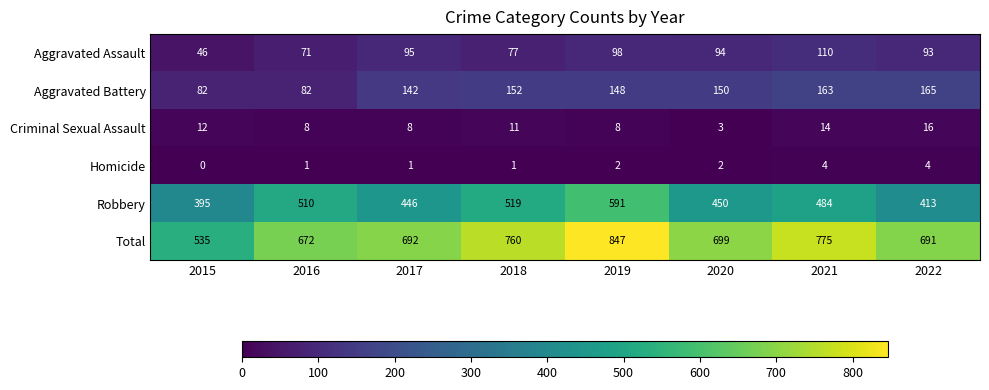

Which label corresponds to the largest value in the chart?

2019